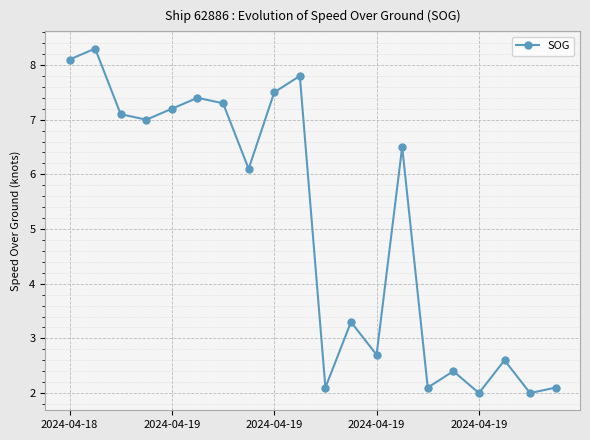

What is the minimum value shown in the chart?

2.0